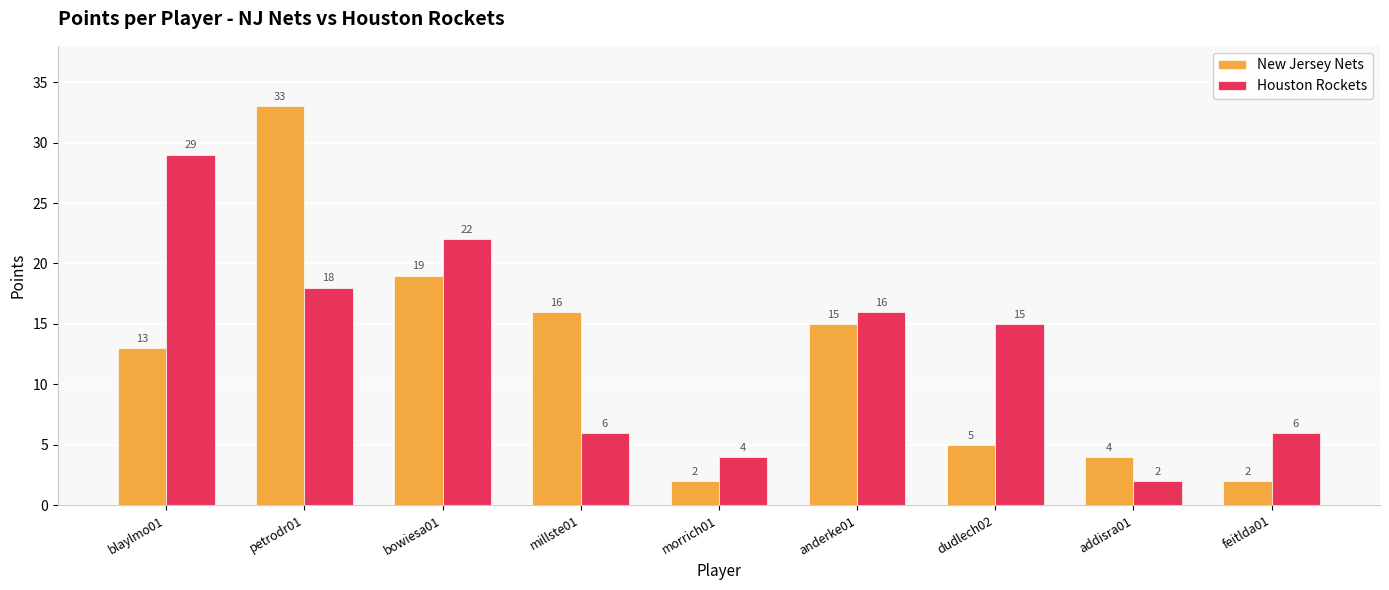

True or false: New Jersey Nets has a value of 7 at addisra01.

False